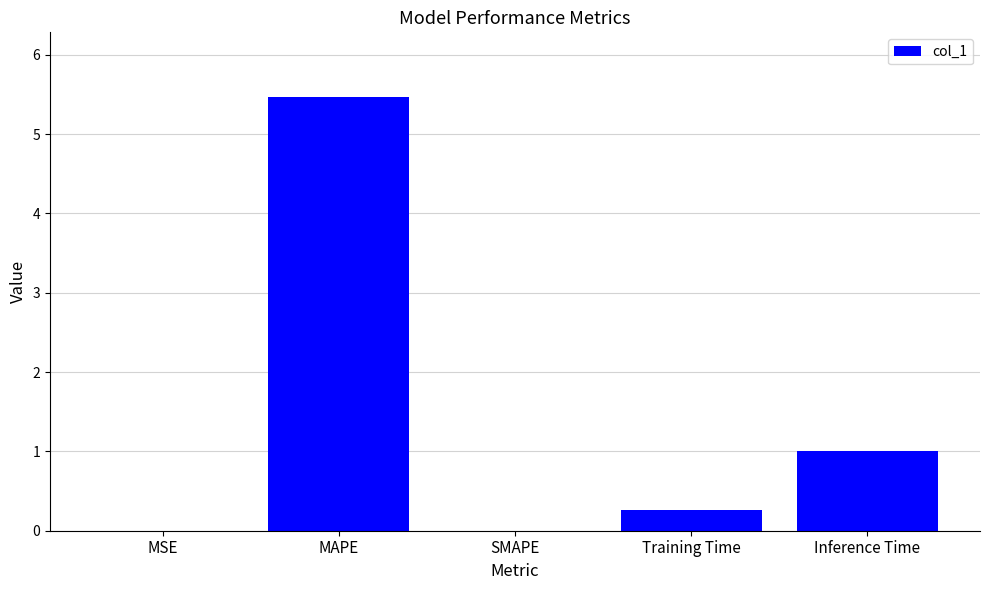

What is the change in value from MAPE to SMAPE?

-5.5